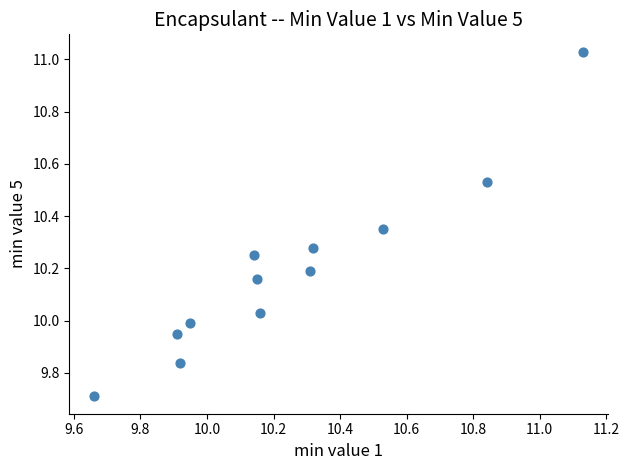

What is the range of Y values (max minus min)?

1.3